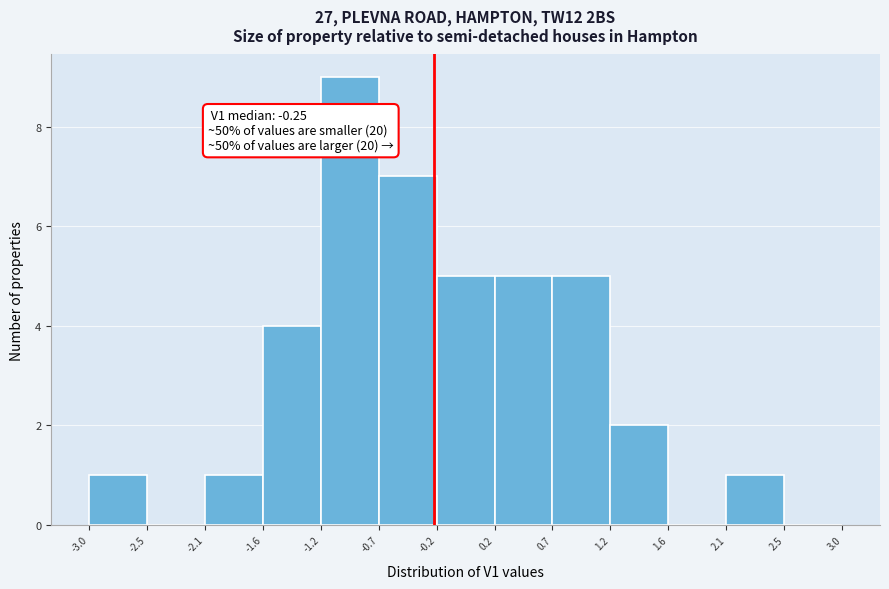

Which range on the x-axis has the tallest bar?

-1.2 to -0.7